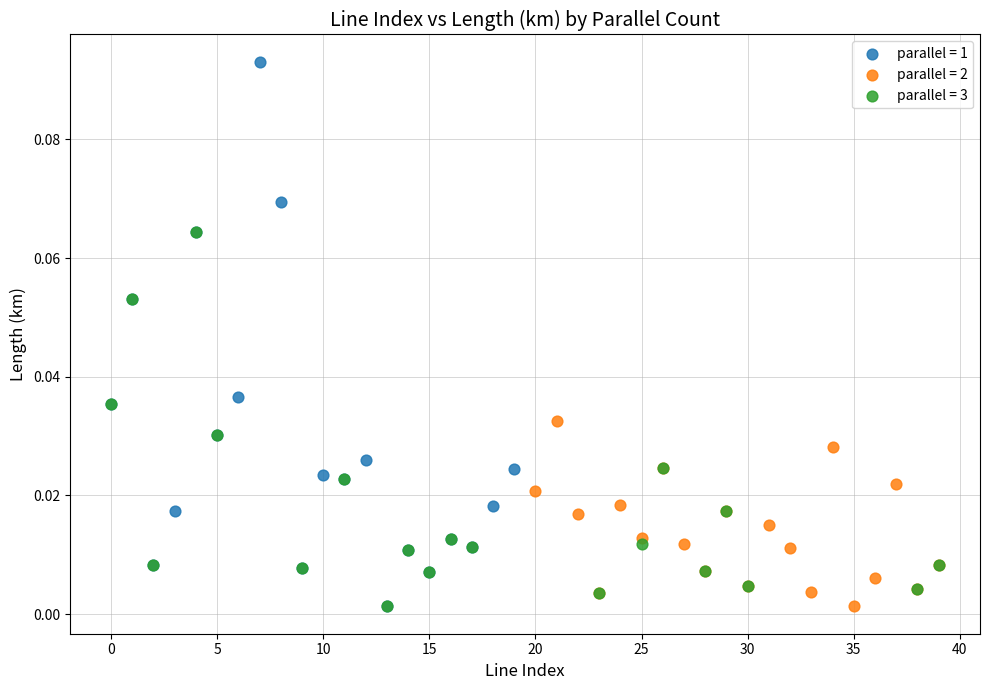

Which series has the largest Y range (max minus min)?

parallel = 1